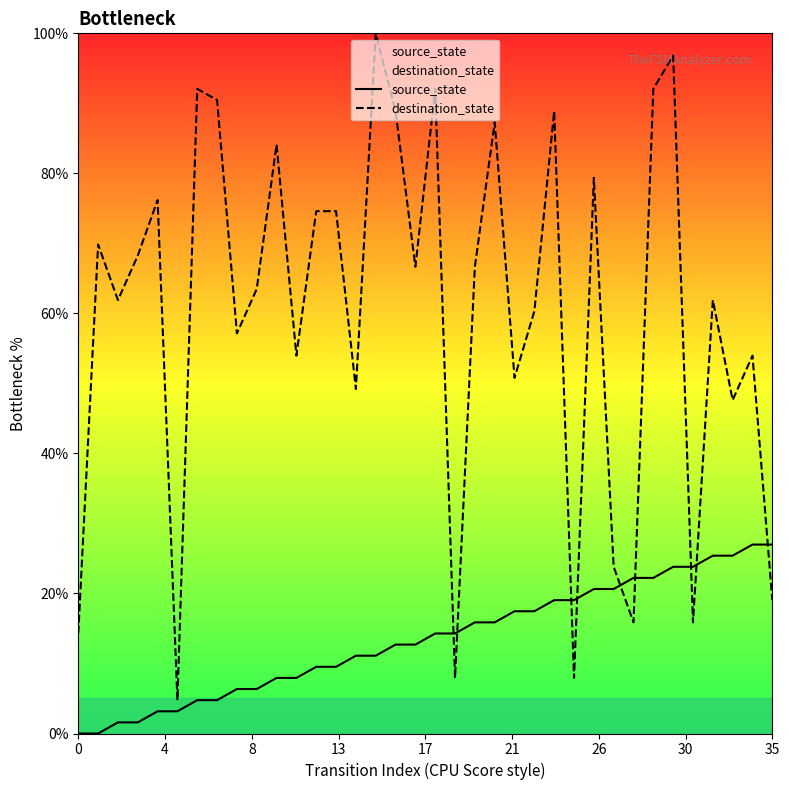

True or false: source_state has a value of 6.4 at 14.

False